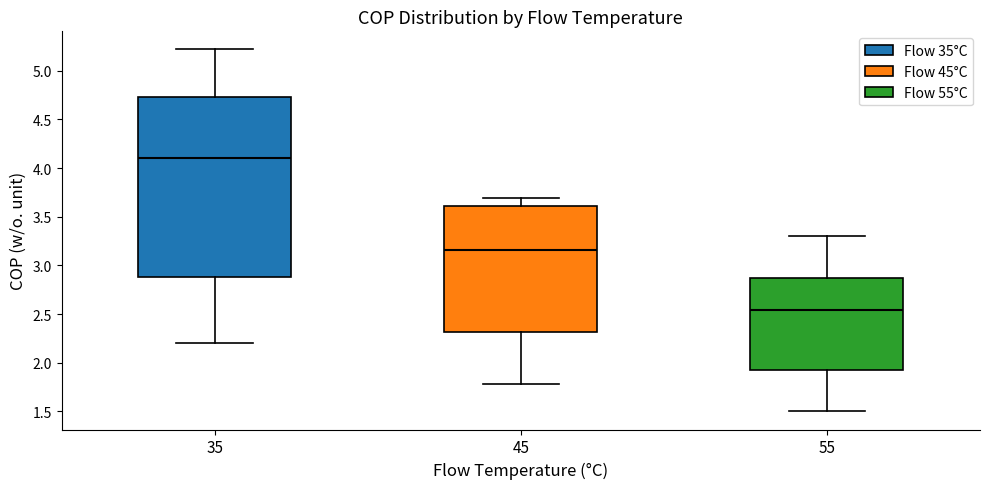

Reading left to right, read every box against the y-axis: the position of its median line, the range the box covers, and the ends of its whiskers. The values are not printed on the chart, so give them approximately, as read against the axis.

35: median 4.10, box 2.90 to 4.75, whiskers 2.20 to 5.20
45: median 3.15, box 2.30 to 3.60, whiskers 1.80 to 3.70
55: median 2.55, box 1.95 to 2.85, whiskers 1.50 to 3.30